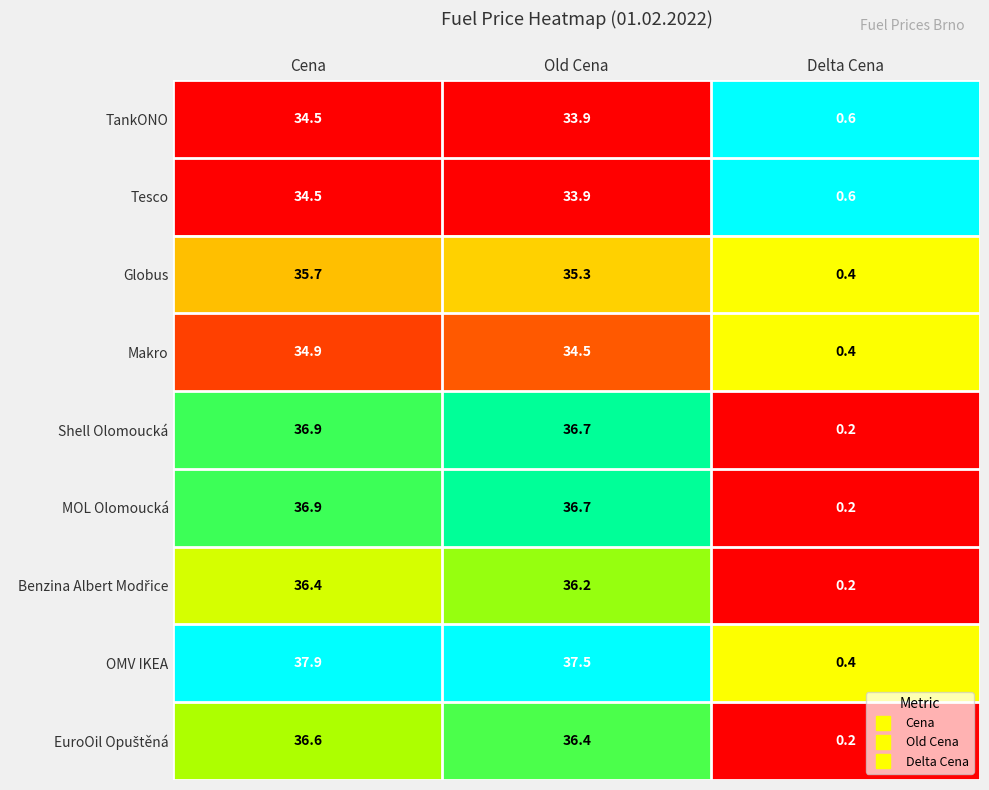

The Globus series shows 0.4 at Delta Cena. True or false?

True